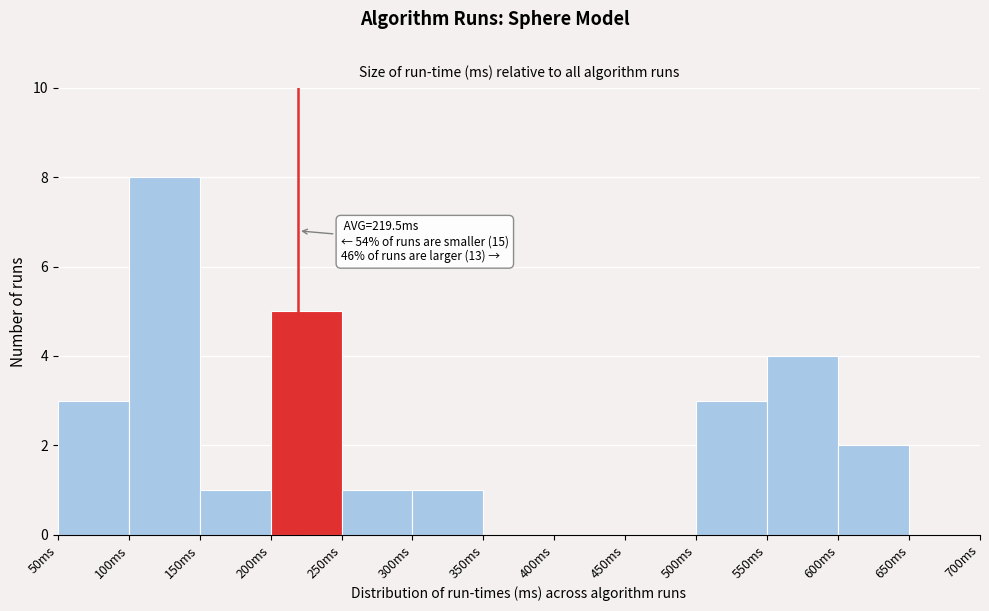

Over which range of the x-axis is the bar tallest?

100 to 150